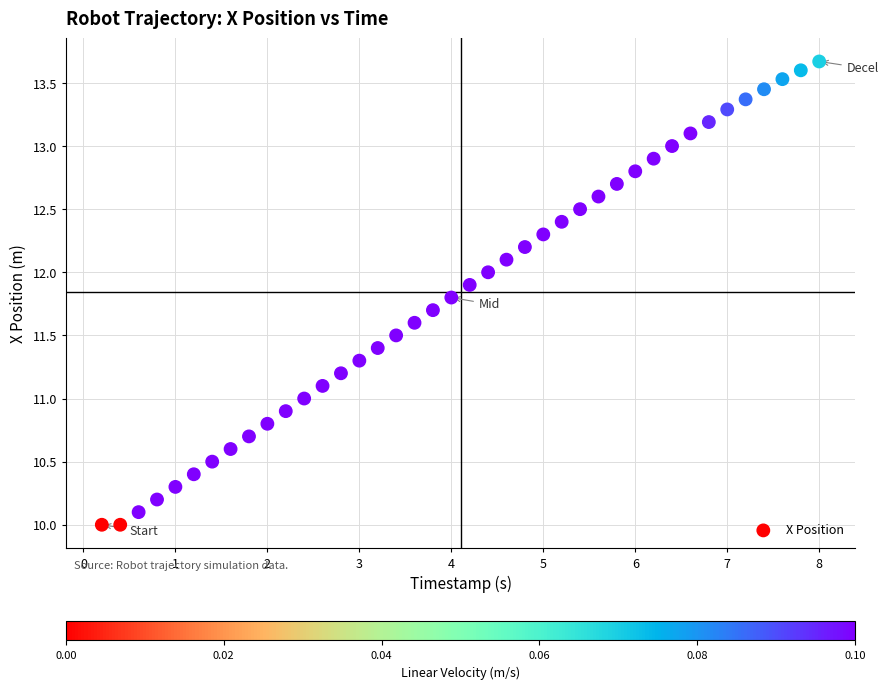

What is the range of X values (max minus min)?

7.8